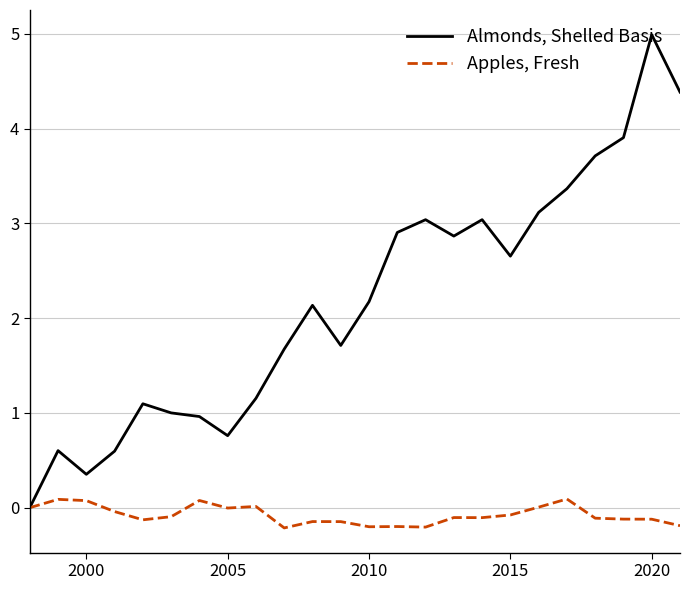

What is the greatest value displayed?

5.0